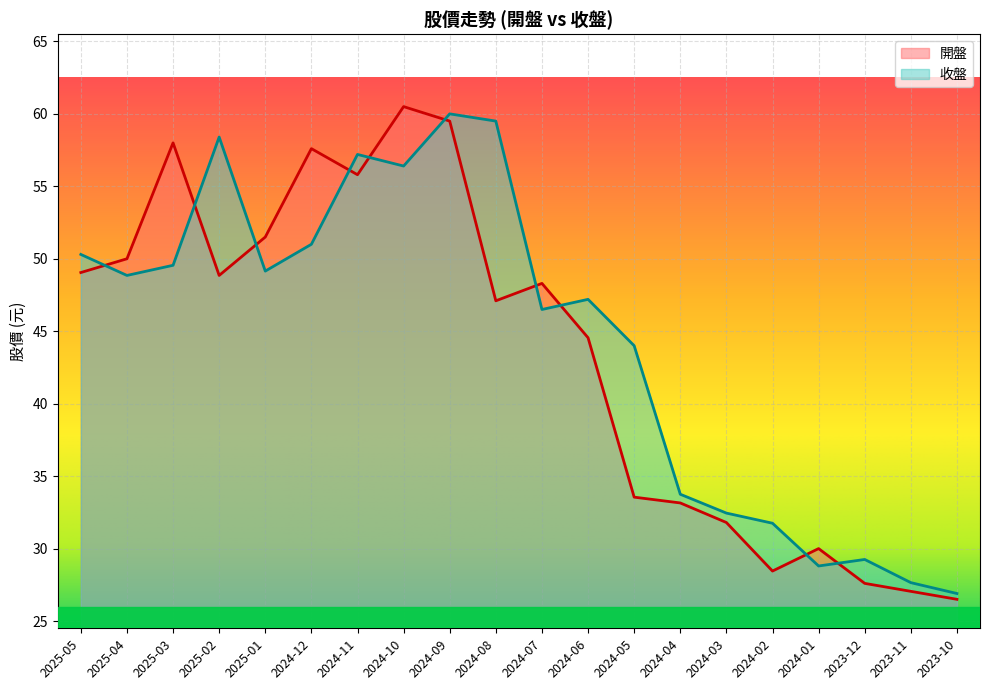

Reading left to right, transcribe all the data shown in this chart.

開盤: 49.0	50.0	58.0	48.9	51.5	57.6	55.8	60.5	59.5	47.1	48.3	44.5	33.5	33.1	31.8	28.4	30.0	27.6	27.1	26.5
收盤: 50.3	48.9	49.5	58.4	49.1	51.0	57.2	56.4	60.0	59.5	46.5	47.2	44.0	33.8	32.5	31.8	28.8	29.2	27.6	26.9